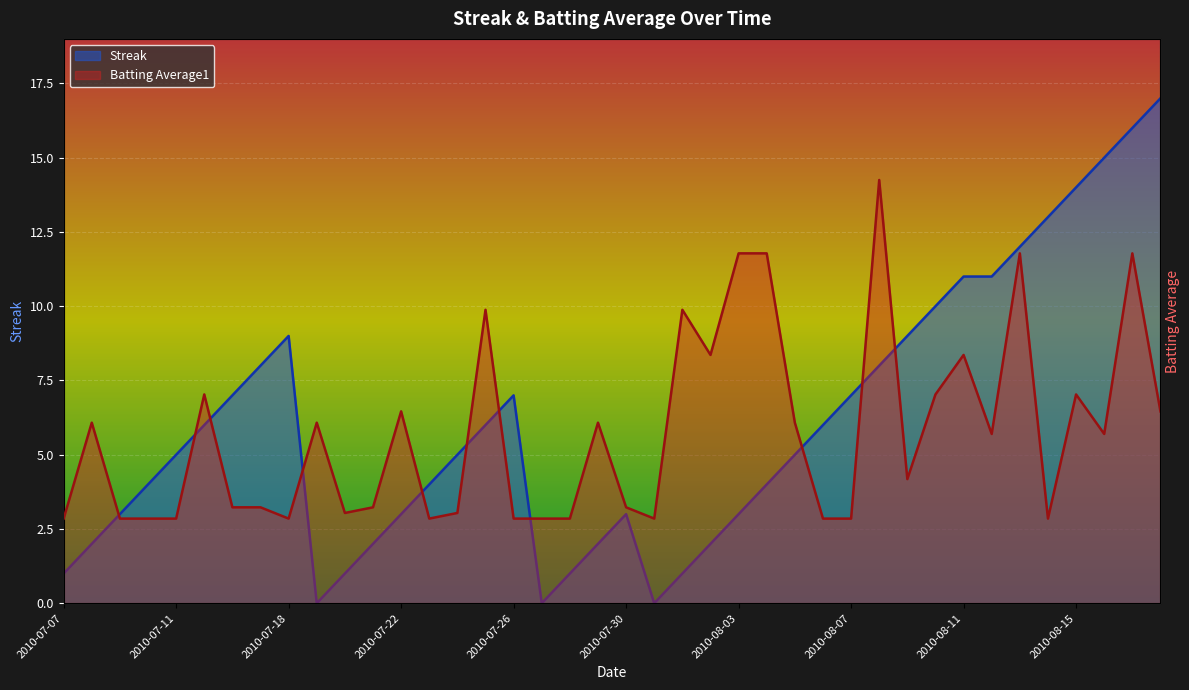

Rank the series at 2010-08-06 from lowest to highest value.

Batting Average1, Streak